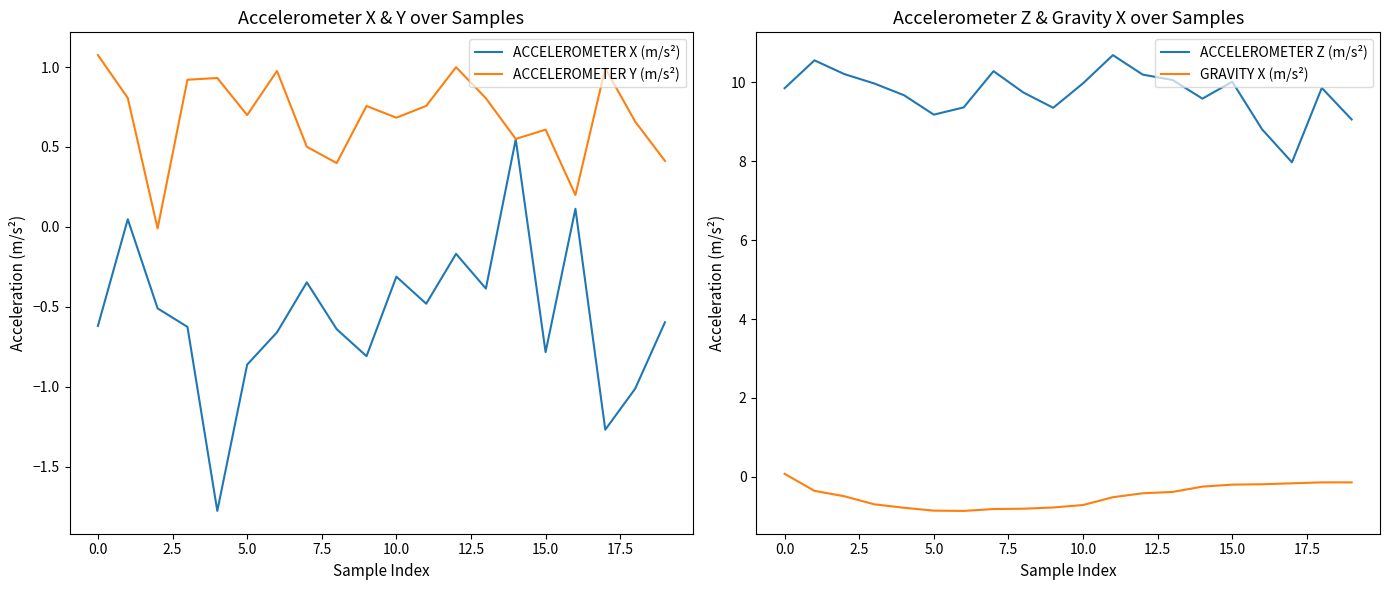

How many series are shown in this chart?

4